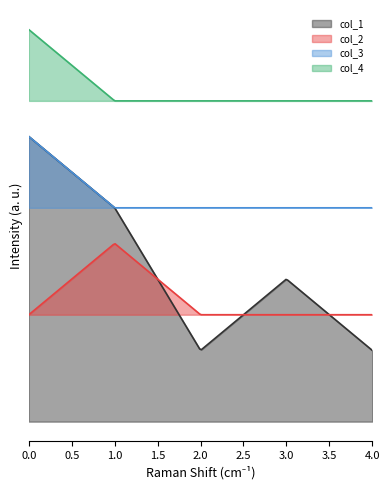

At 1, list the series in order from smallest to largest.

col_2, col_3, col_4, col_1